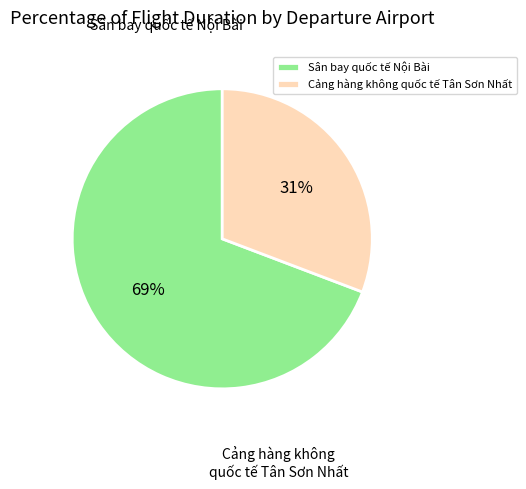

How many slices are in this pie chart?

2